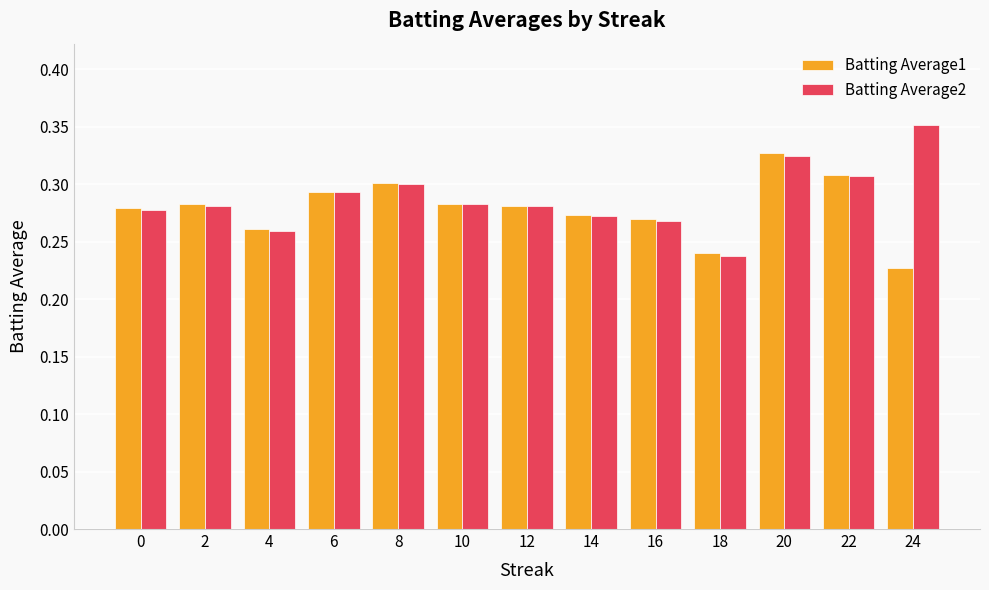

Between 14 and 20, which series saw the biggest shift?

Batting Average1